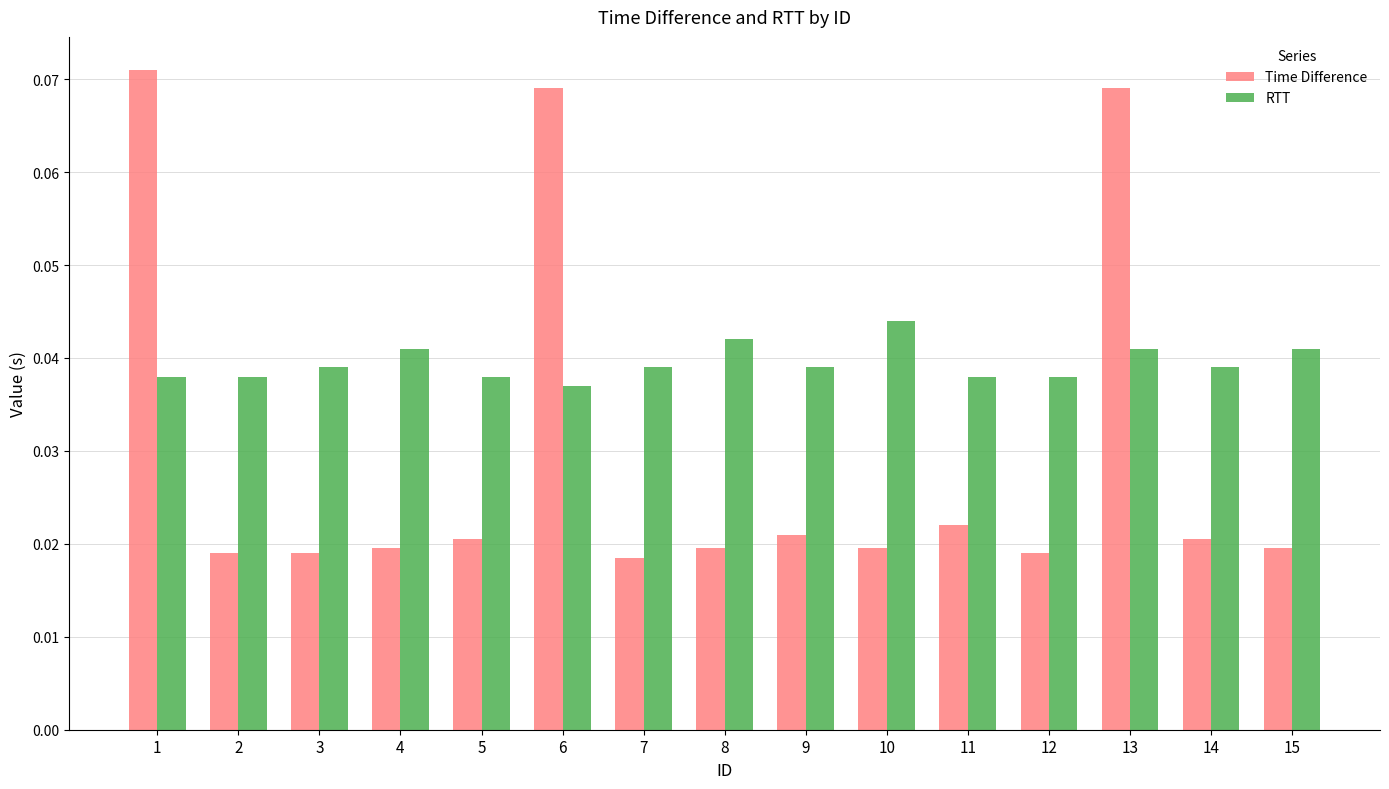

At which label does RTT reach its minimum?

6